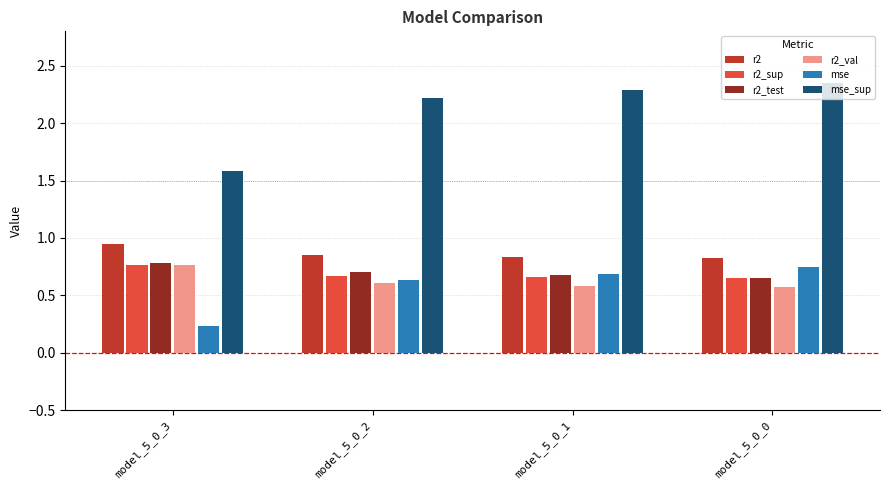

Which category has the lowest value in the mse series?

model_5_0_3